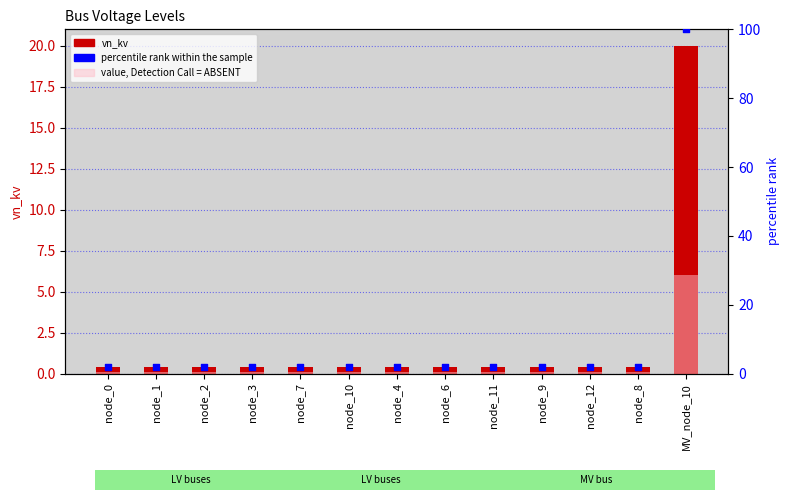

Which series has the widest spread of Y values?

percentile rank within the sample